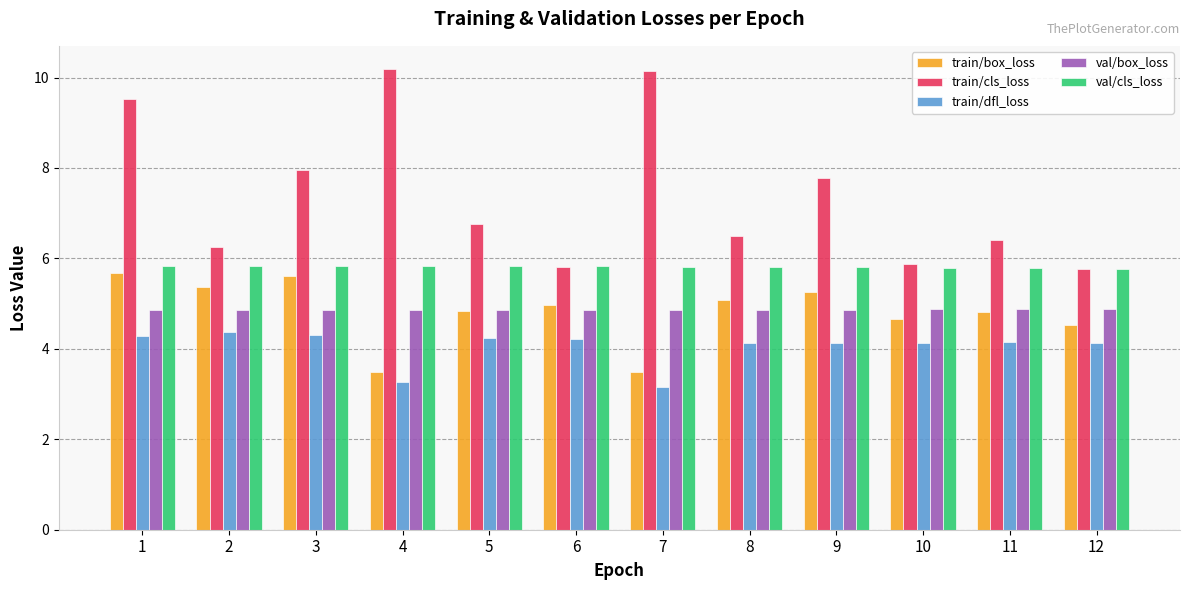

What is the spread (max minus min) of values at 8?

2.4